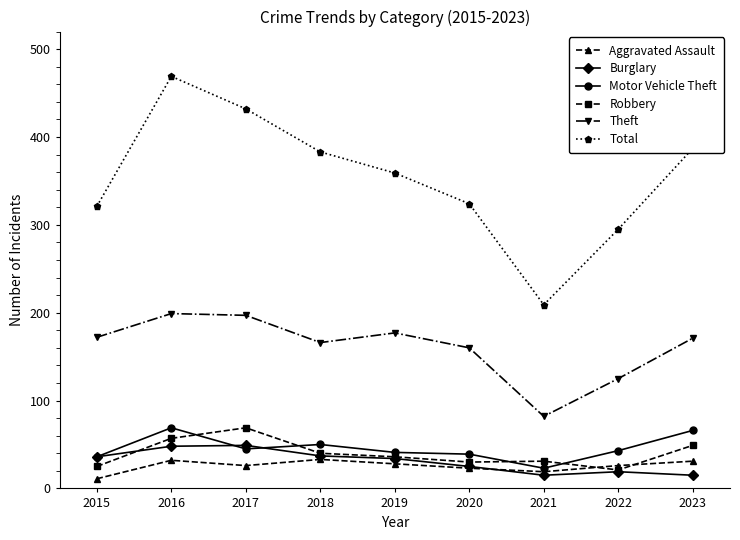

Is this an area chart (filled region under the line)?

No